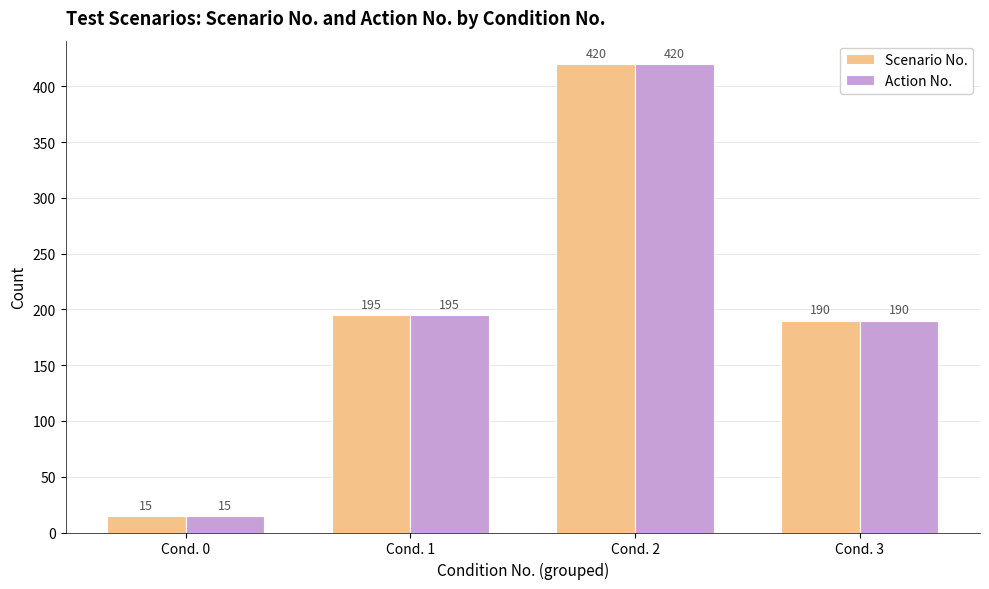

What is the total value across all series at Cond. 3?

380